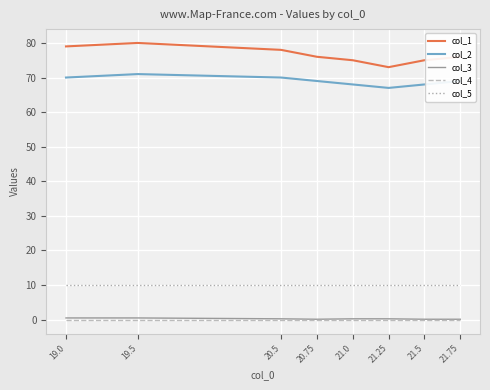

True or false: col_5 and col_4 intersect in this chart.

False